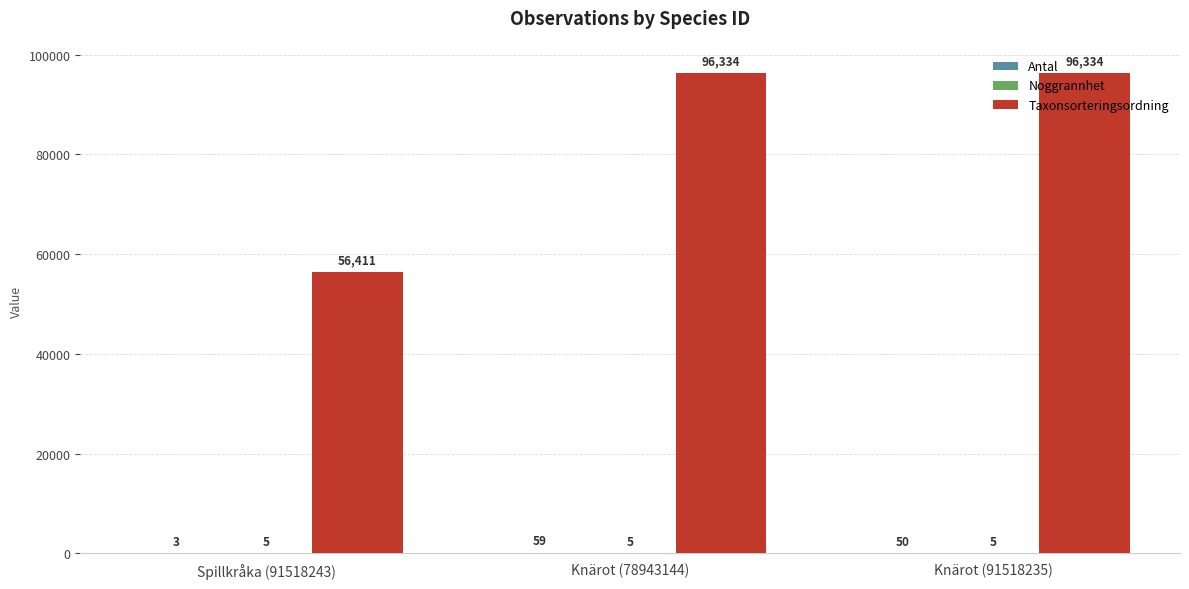

True or false: Taxonsorteringsordning has a value of 55243 at Knärot (91518235).

False